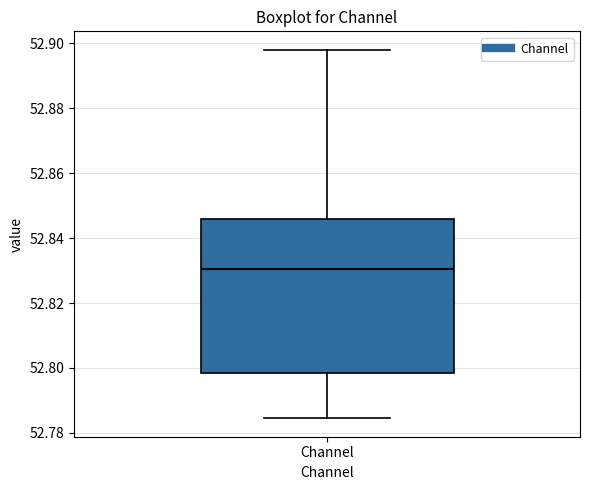

Transcribe this box plot: give where the median line is, the range the box spans, and where the two whiskers end, as read against the y-axis. The values are not printed on the chart, so give them approximately, as read against the axis.

median 52.830, box 52.798 to 52.846, whiskers 52.784 to 52.898